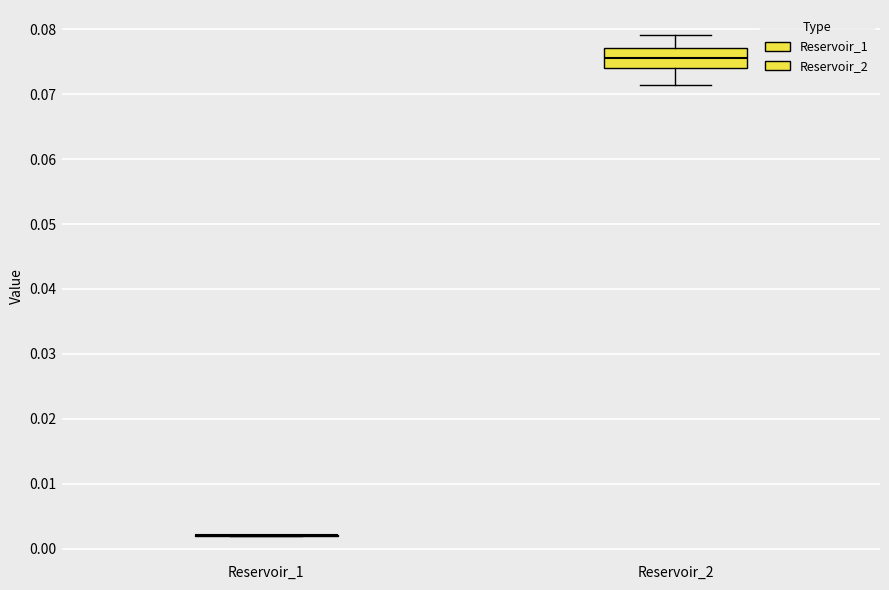

Reading left to right, transcribe this box plot: for each box, give where its median line is, the range the box spans, and where its two whiskers end, as read against the y-axis. The values are not printed on the chart, so give them approximately, as read against the axis.

Reservoir_1: box collapsed to a line at 0.002, whiskers 0.002 to 0.002
Reservoir_2: median 0.076, box 0.074 to 0.077, whiskers 0.071 to 0.079